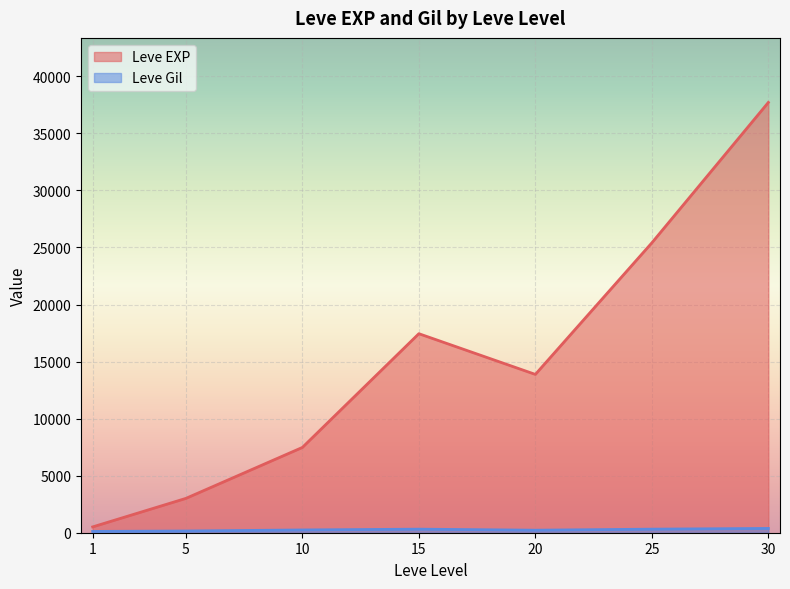

Rank the series by their average value, from lowest to highest.

Leve Gil, Leve EXP